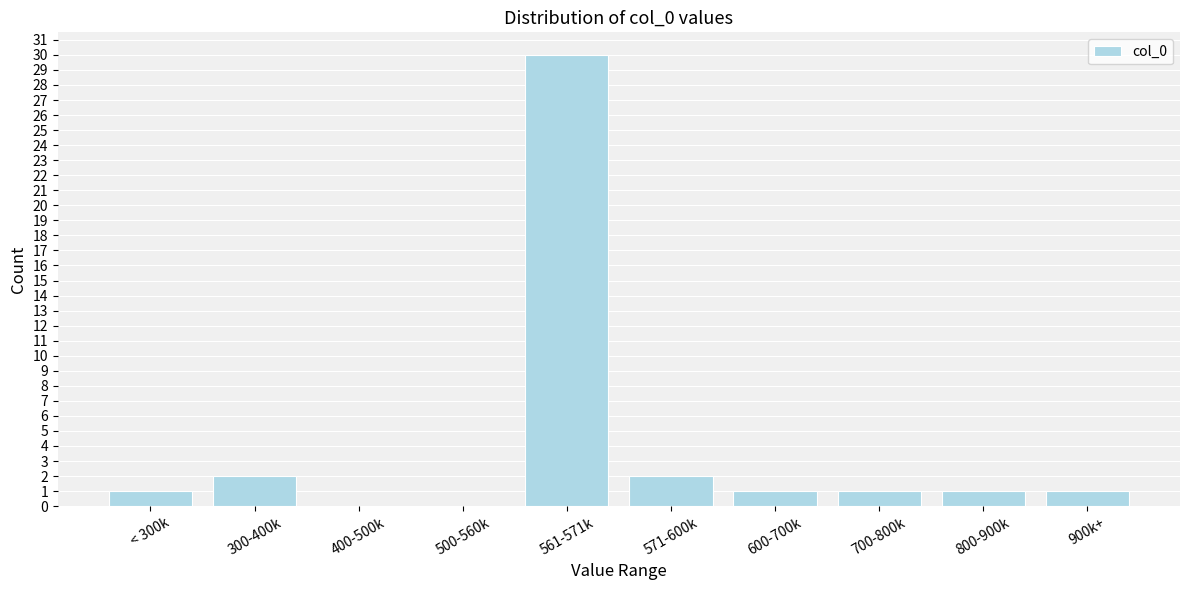

Reading right to left, extract all data points from this chart.

900k+=1	800-900k=1	700-800k=1	600-700k=1	571-600k=2	561-571k=30	500-560k=0	400-500k=0	300-400k=2	< 300k=1